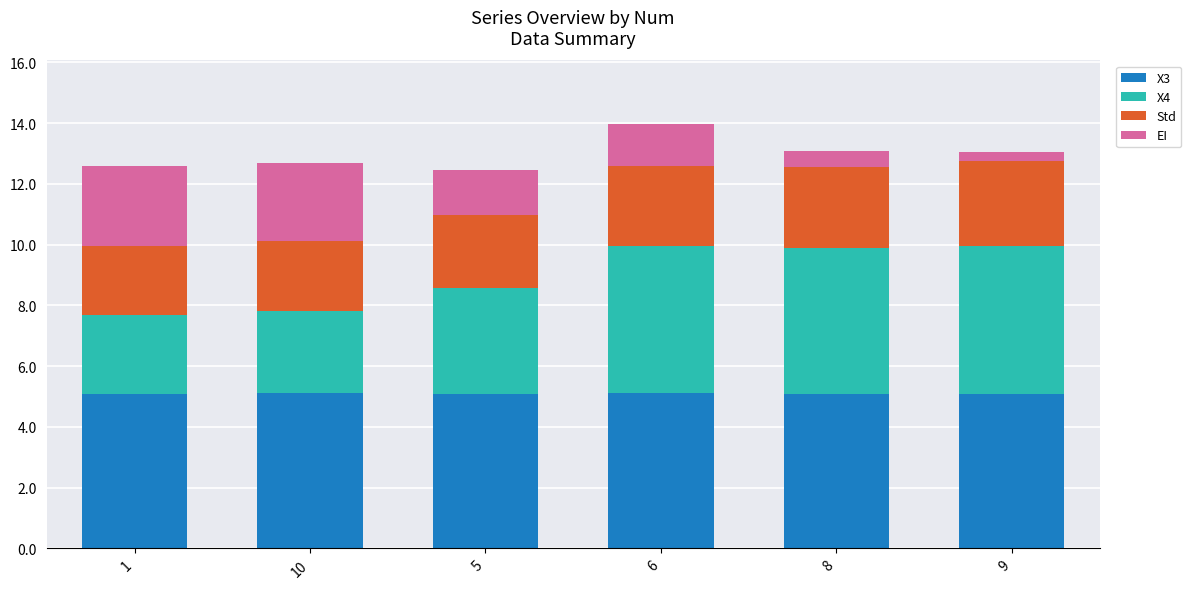

Reading right to left, list the values for the X3 series.

5.1	5.1	5.1	5.1	5.1	5.1